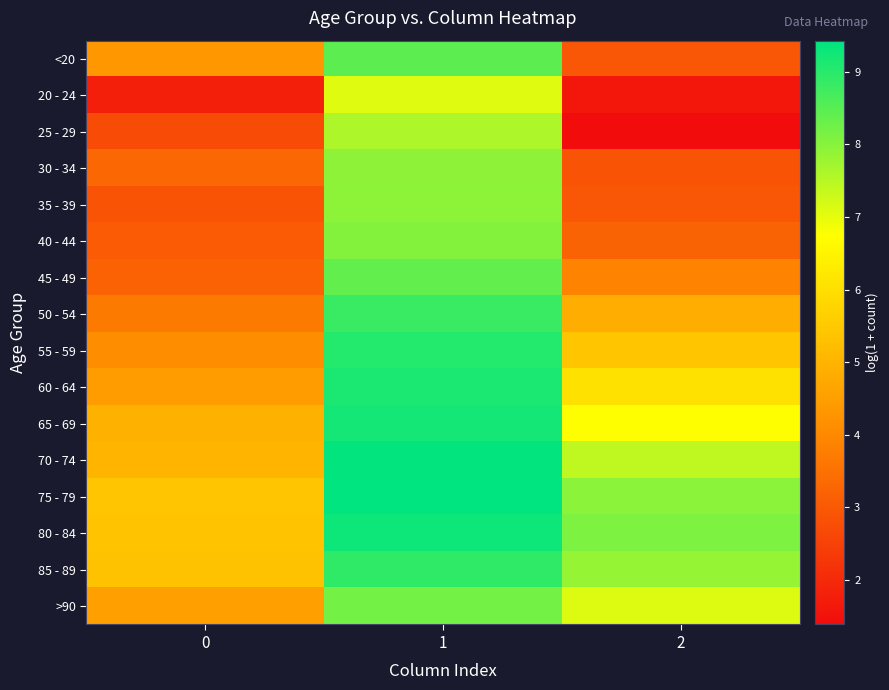

Reading left to right, what are all the values shown in this chart?

<20: 0=4.4	1=8.4	2=2.9
20 - 24: 0=1.8	1=7.1	2=1.6
25 - 29: 0=2.7	1=7.6	2=1.4
30 - 34: 0=3.3	1=7.9	2=2.9
35 - 39: 0=2.9	1=7.9	2=2.9
40 - 44: 0=3.0	1=8.0	2=3.2
45 - 49: 0=3.2	1=8.4	2=3.9
50 - 54: 0=3.7	1=8.8	2=4.8
55 - 59: 0=4.1	1=9.0	2=5.4
60 - 64: 0=4.4	1=9.1	2=6.1
65 - 69: 0=4.9	1=9.2	2=6.7
70 - 74: 0=5.0	1=9.4	2=7.4
75 - 79: 0=5.4	1=9.4	2=8.0
80 - 84: 0=5.3	1=9.3	2=8.1
85 - 89: 0=5.3	1=8.9	2=7.8
>90: 0=4.5	1=8.2	2=7.1